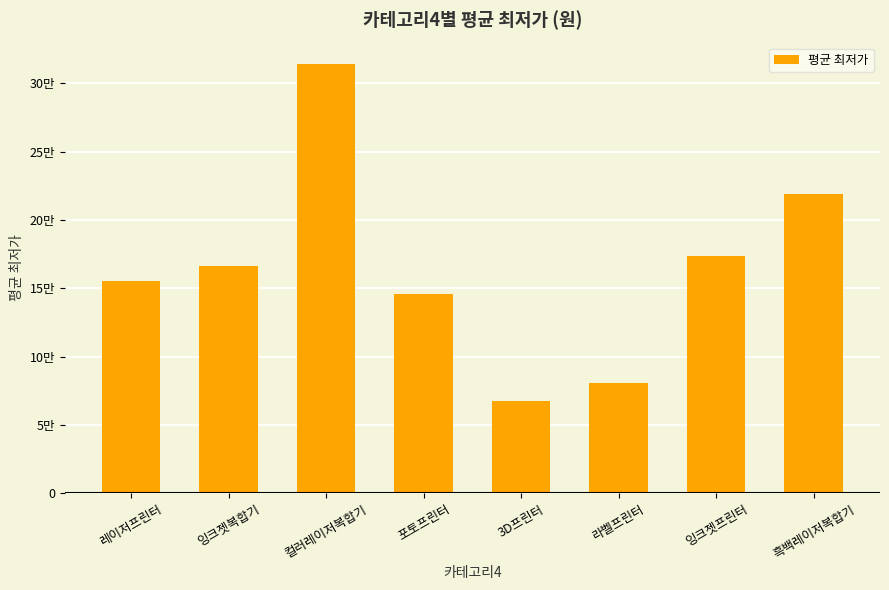

What is the greatest value displayed?

314213